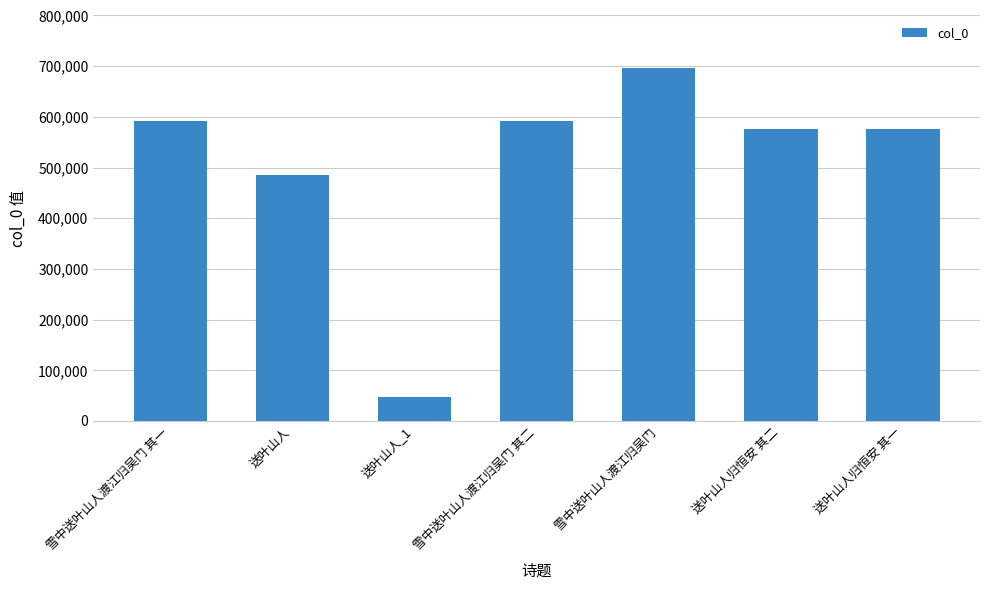

What position from the left is 送叶山人归恒安 其二?

6